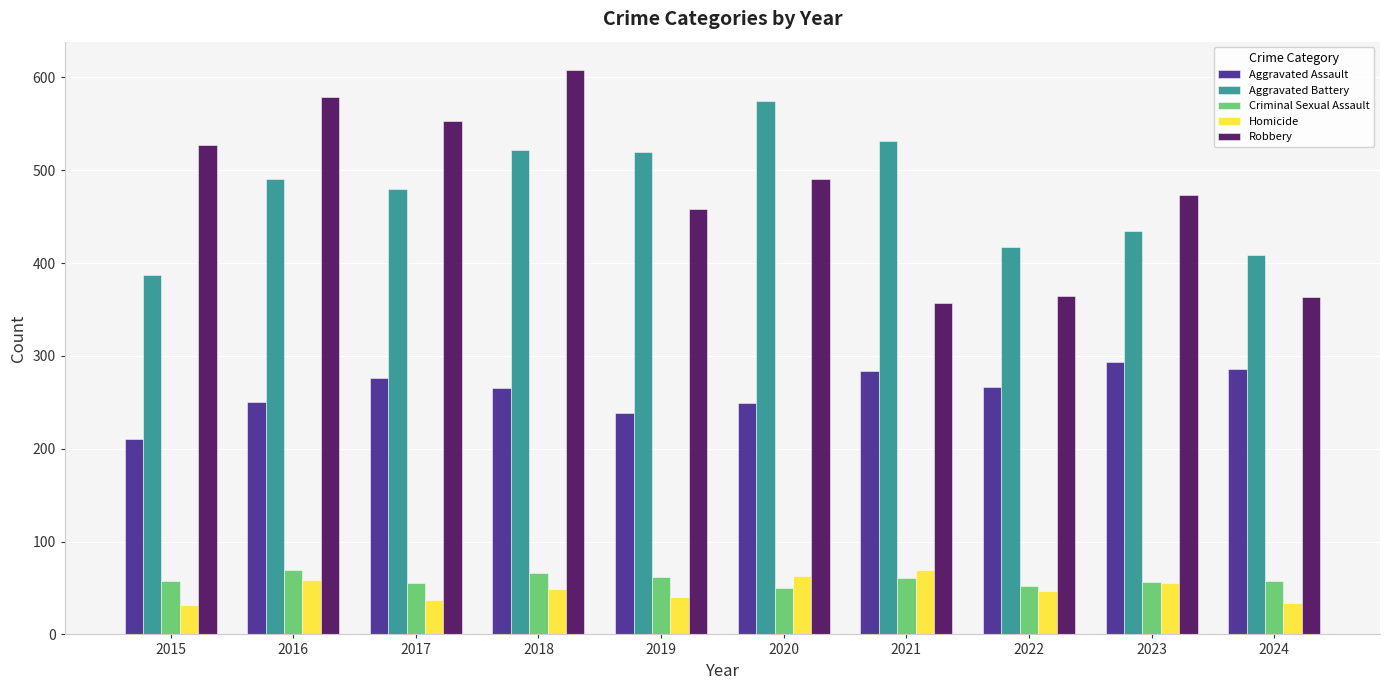

Is it true that Robbery equals 143 at 2021?

False